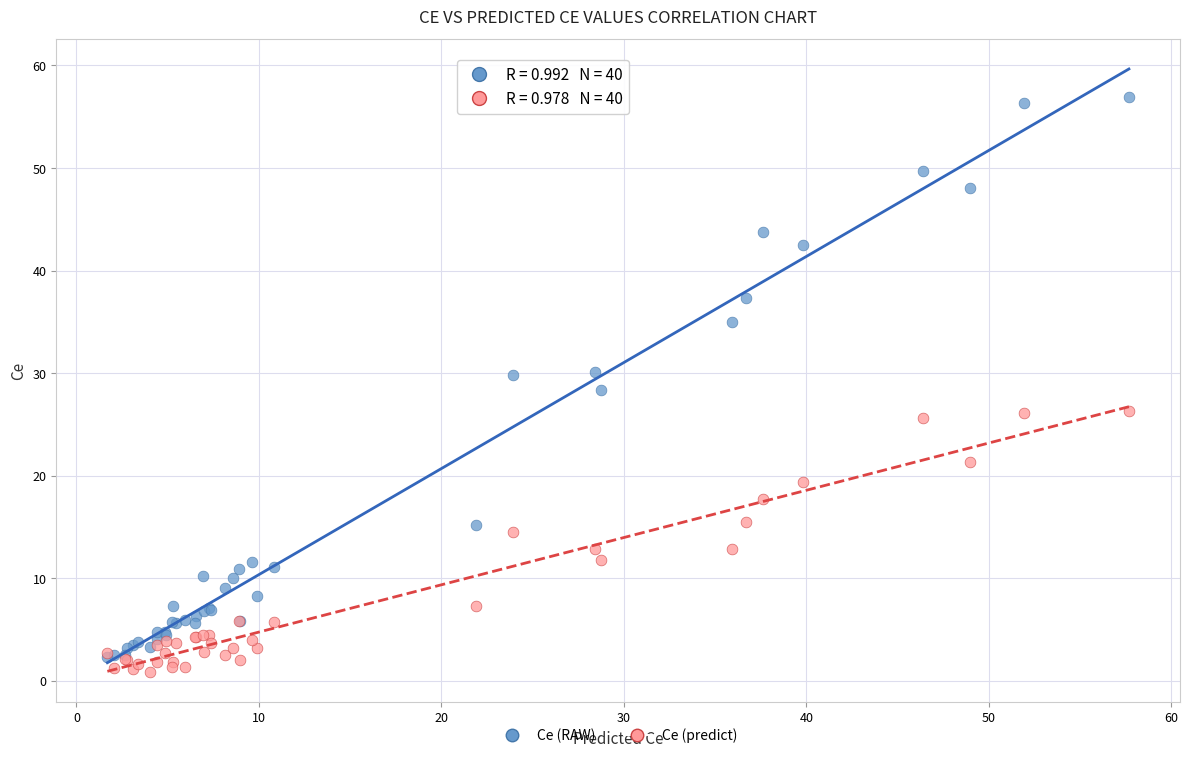

Which series contains the lowest Y value?

Ce (predict)